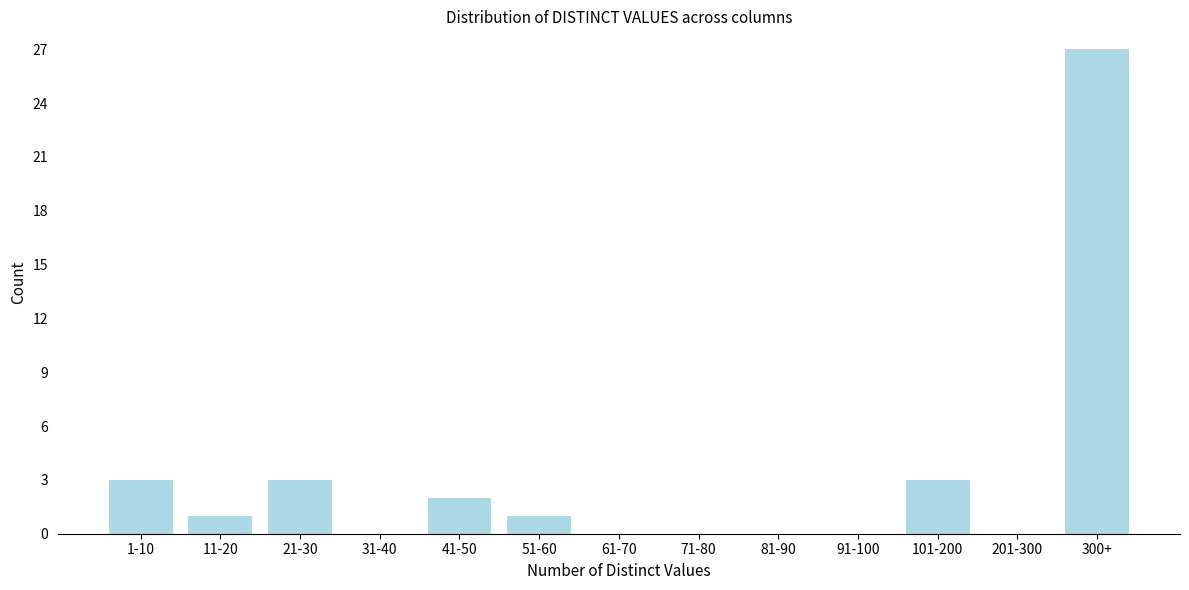

Reading right to left, what are all the values shown in this chart?

300+=27	201-300=0	101-200=3	91-100=0	81-90=0	71-80=0	61-70=0	51-60=1	41-50=2	31-40=0	21-30=3	11-20=1	1-10=3